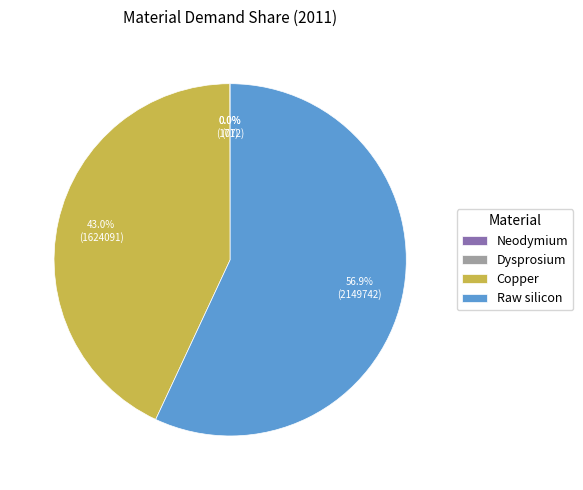

True or false: Copper accounts for 43% of the total.

True